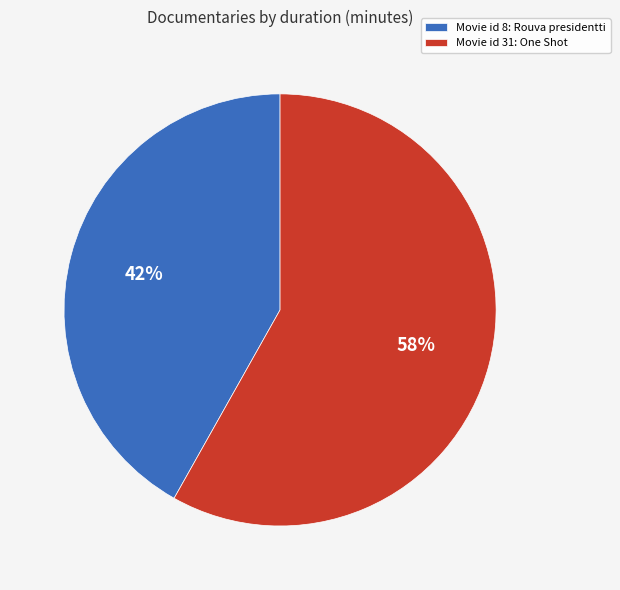

True or false: Movie id 8: Rouva presidentti accounts for 52% of the total.

False